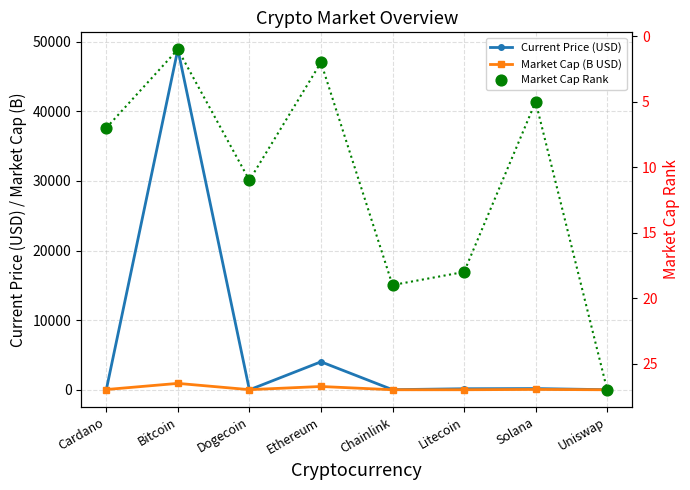

Is the value of Market Cap (B USD) at Bitcoin greater than the value of Market Cap Rank at Solana?

Yes